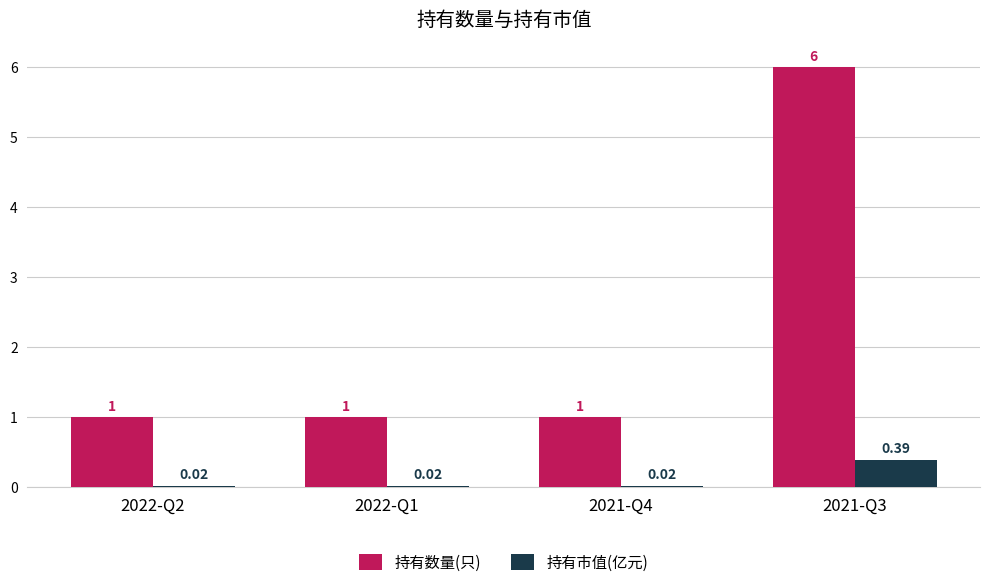

What are all the series names shown in the legend?

持有数量(只), 持有市值(亿元)